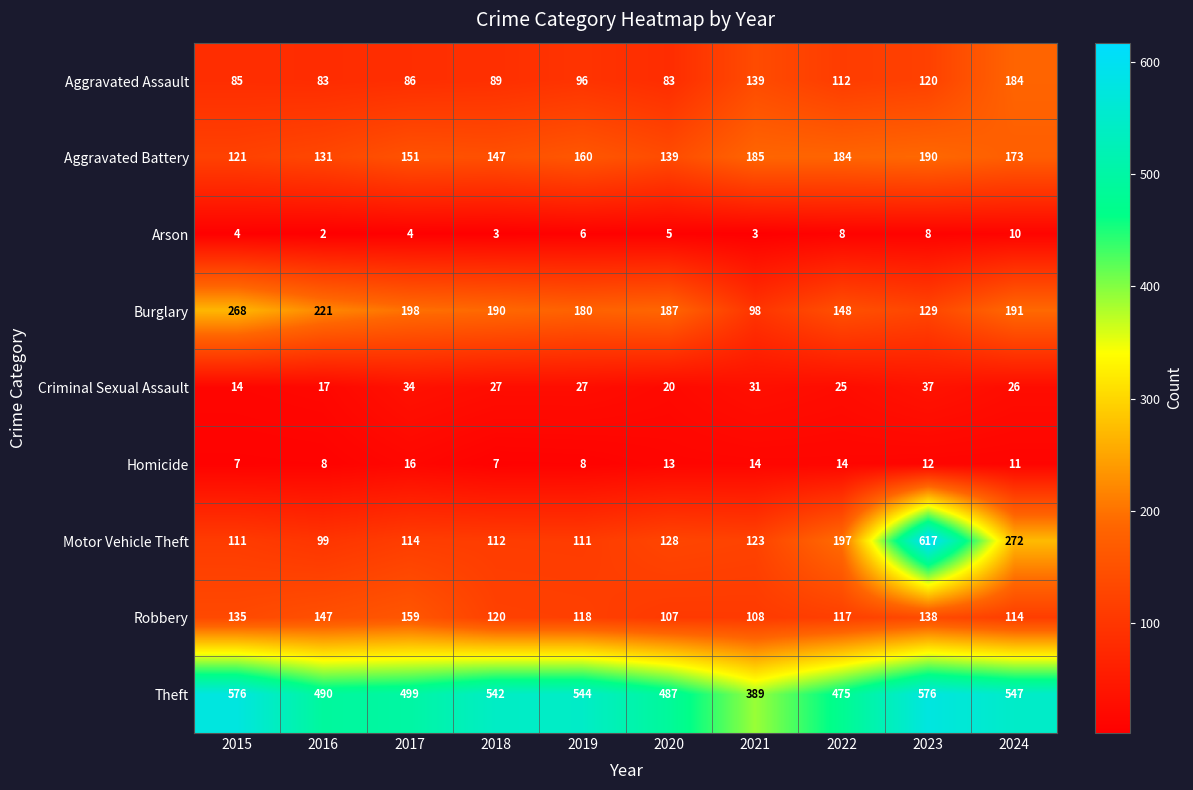

How many data points does each series have?

10